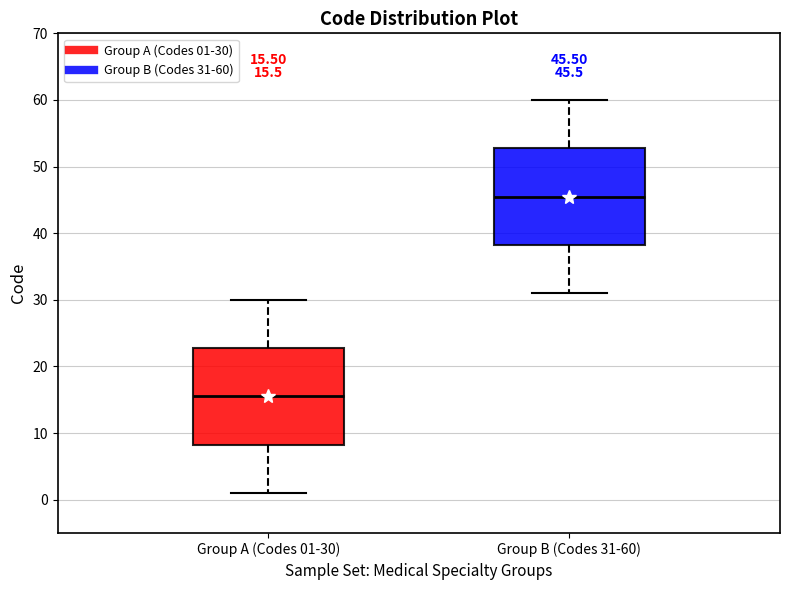

Which box's median line is the highest?

Group B (Codes 31-60)